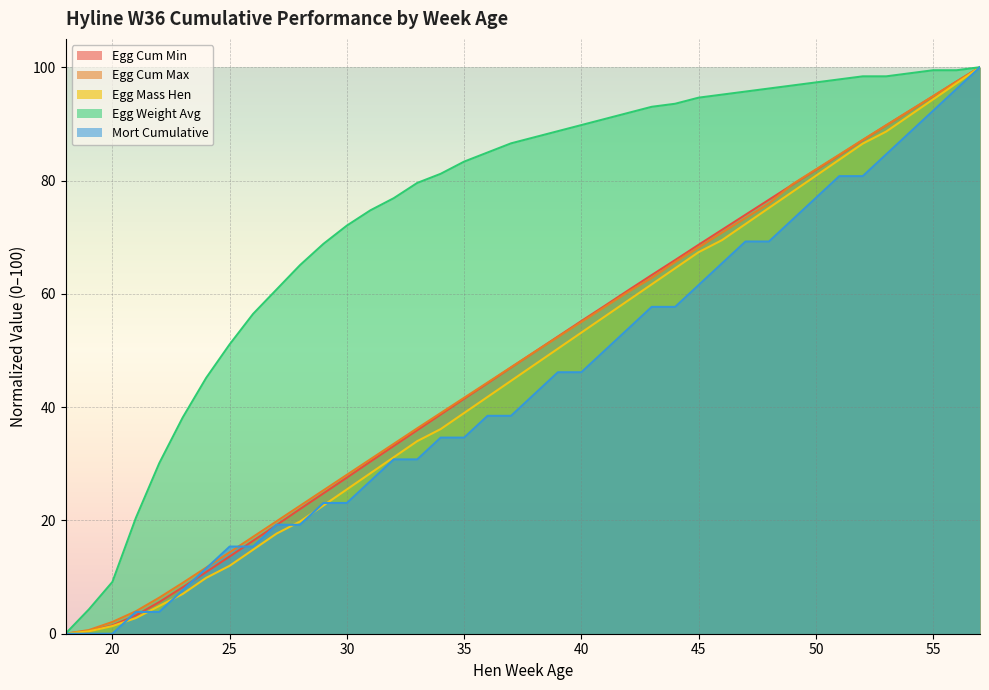

Which series changed the most between 26 and 51?

egg_mass_hen